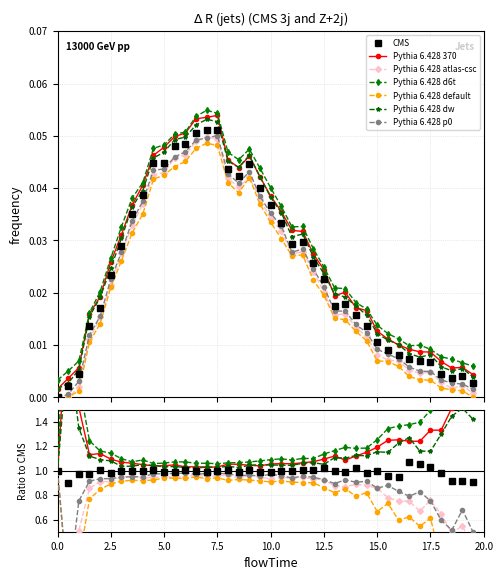

Count the number of categories in the chart.

40